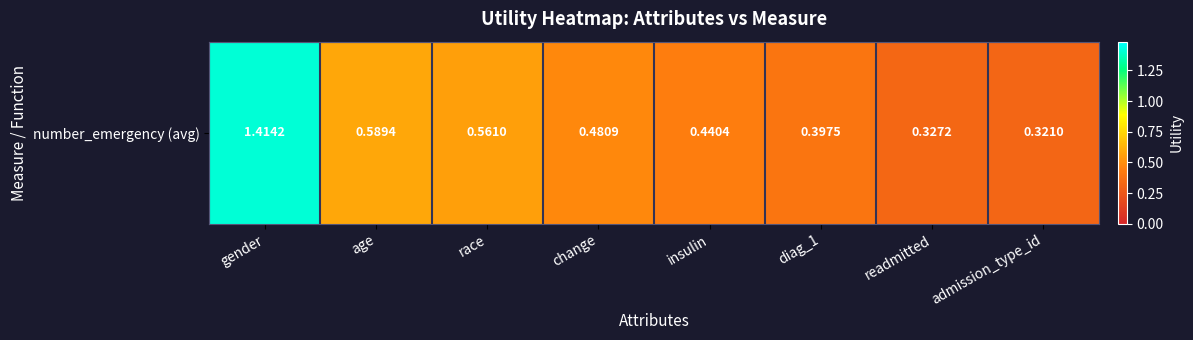

What is the minimum value shown in the chart?

0.3